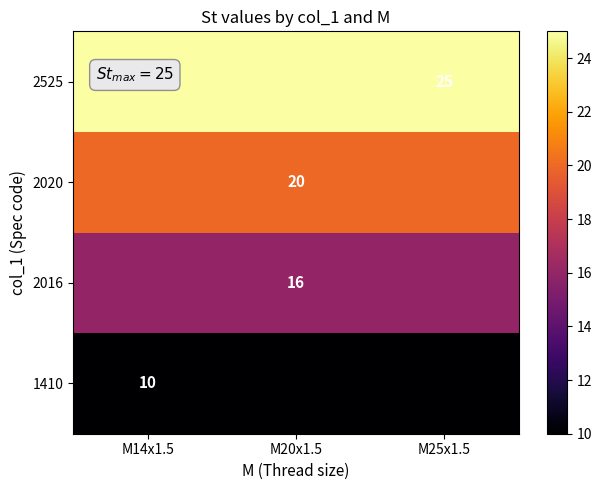

What is the minimum value shown in the chart?

10